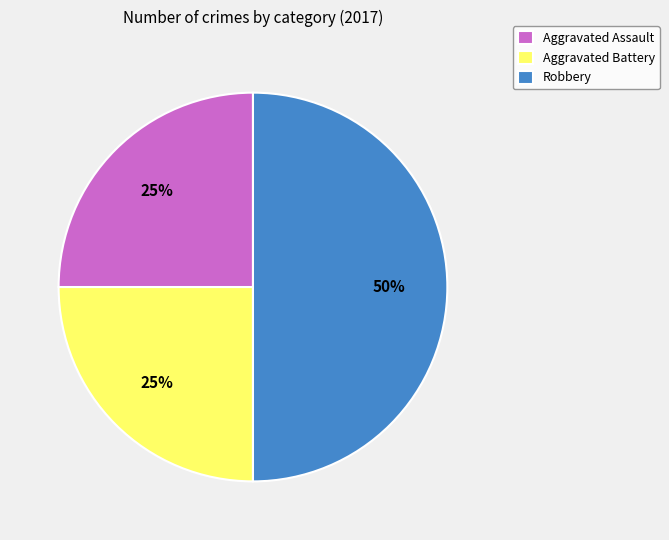

Is Aggravated Battery the majority of the pie?

No